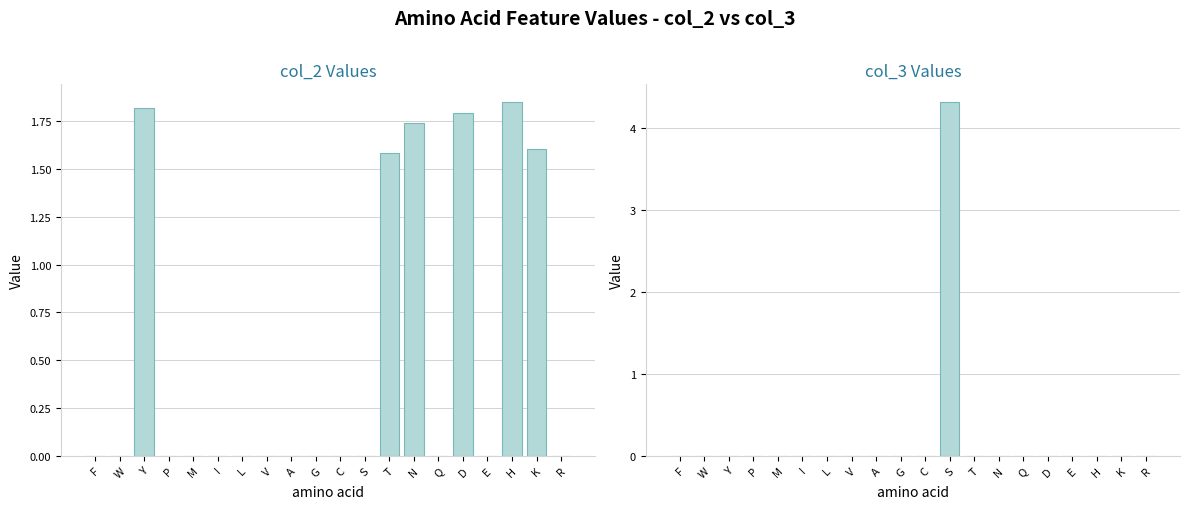

What is the maximum value shown in the chart?

4.3